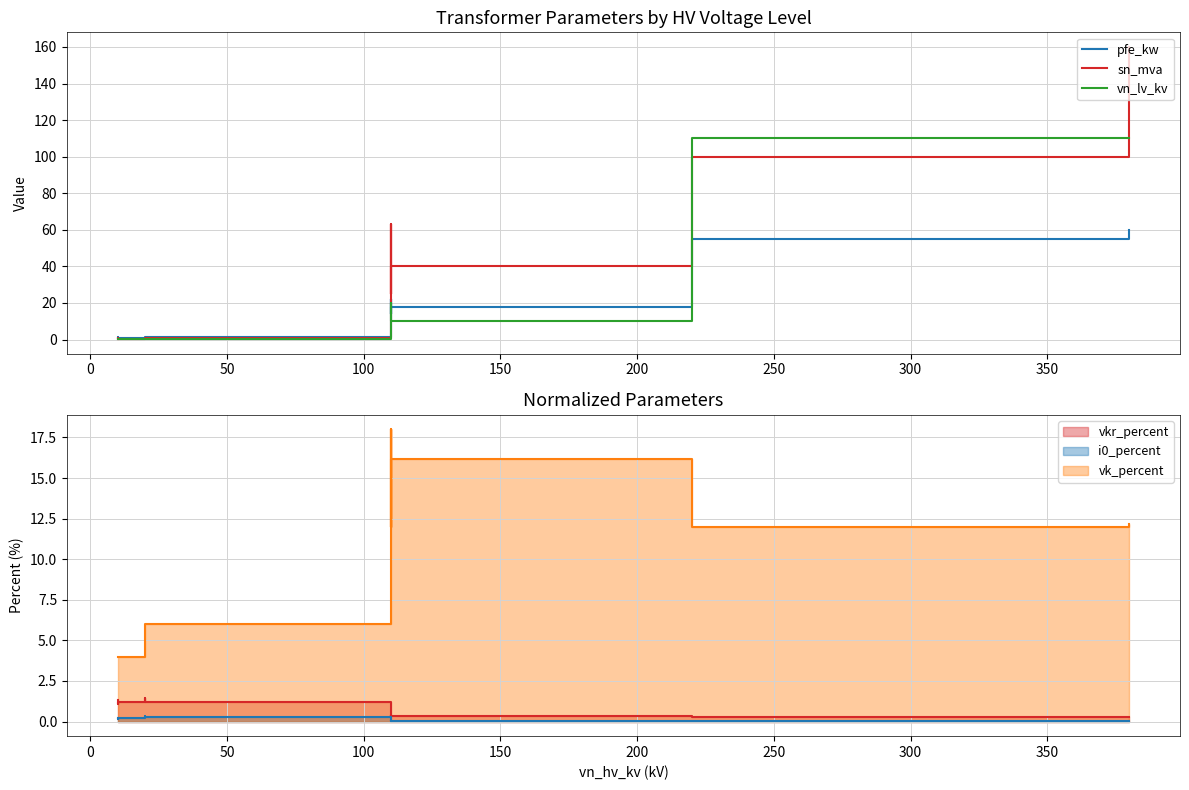

Reading right to left, what are all the values shown in this chart?

pfe_kw: 60.0	55.0	18.0	14.0	22.0	14.0	22.0	18.0	1.6	1.4	0.8	0.6	1.2	0.9
sn_mva: 160.0	100.0	40.0	25.0	63.0	25.0	63.0	40.0	0.6	0.4	0.2	0.2	0.6	0.4
vn_lv_kv: 110.0	110.0	10.0	10.0	10.0	20.0	20.0	20.0	0.4	0.4	0.4	0.4	0.4	0.4